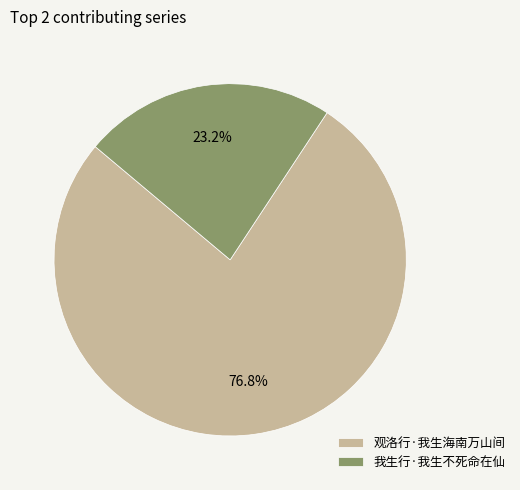

Which slice is the smallest?

我生行·我生不死命在仙